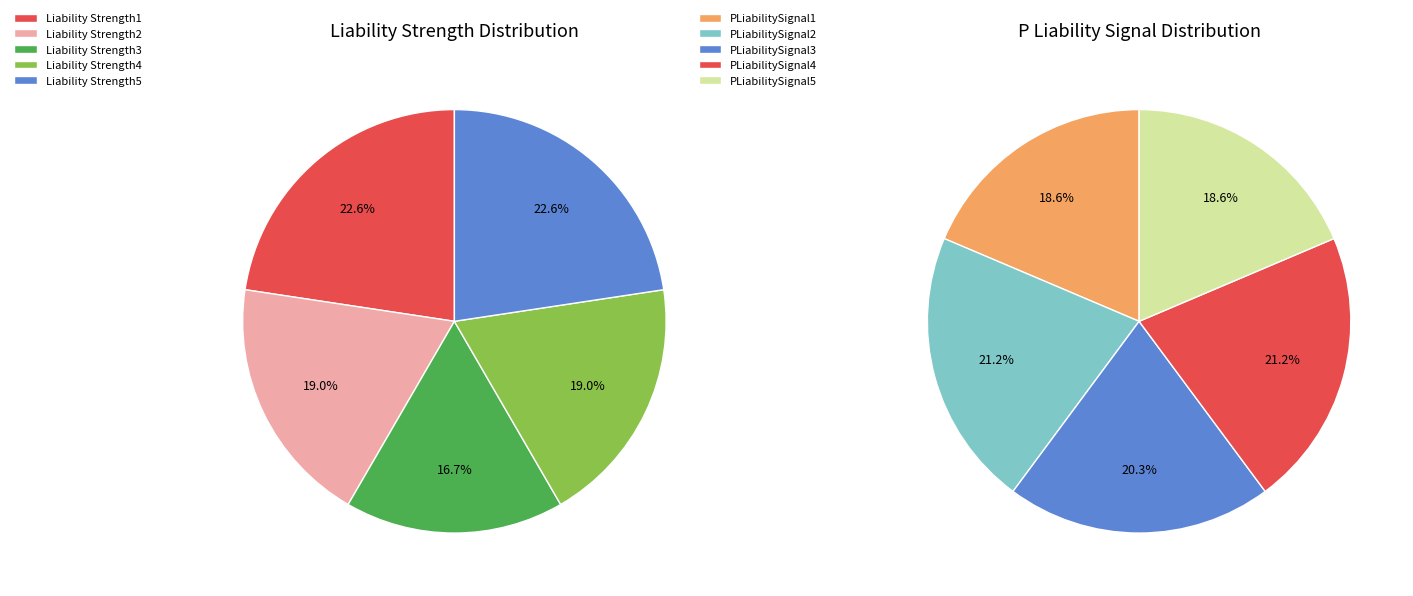

Combined, do Liability Strength2 and Liability Strength1 account for over 50%?

No